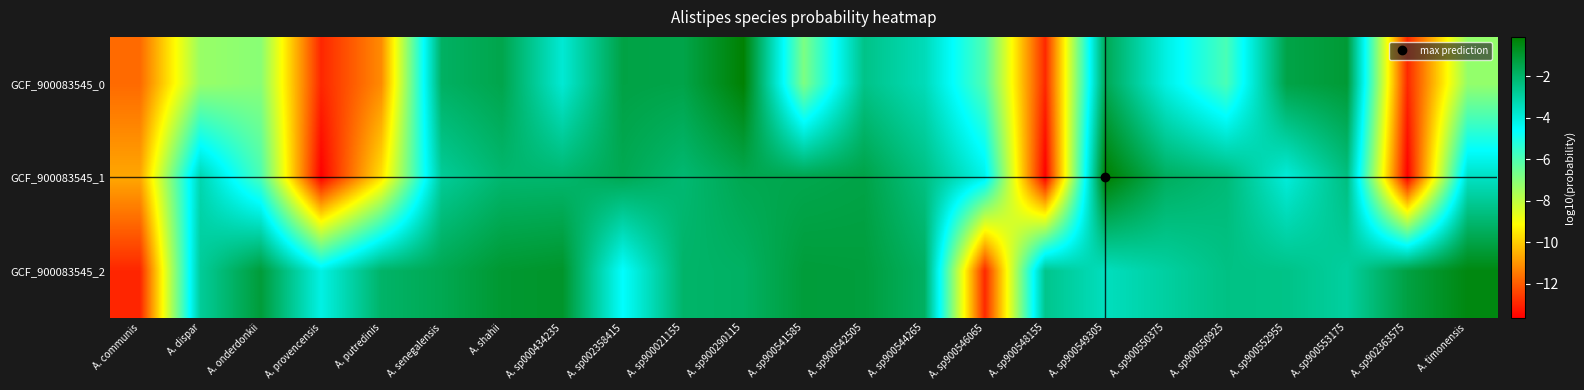

At A. sp900548155, list the series in order from smallest to largest.

GCF_900083545_1, GCF_900083545_0, GCF_900083545_2